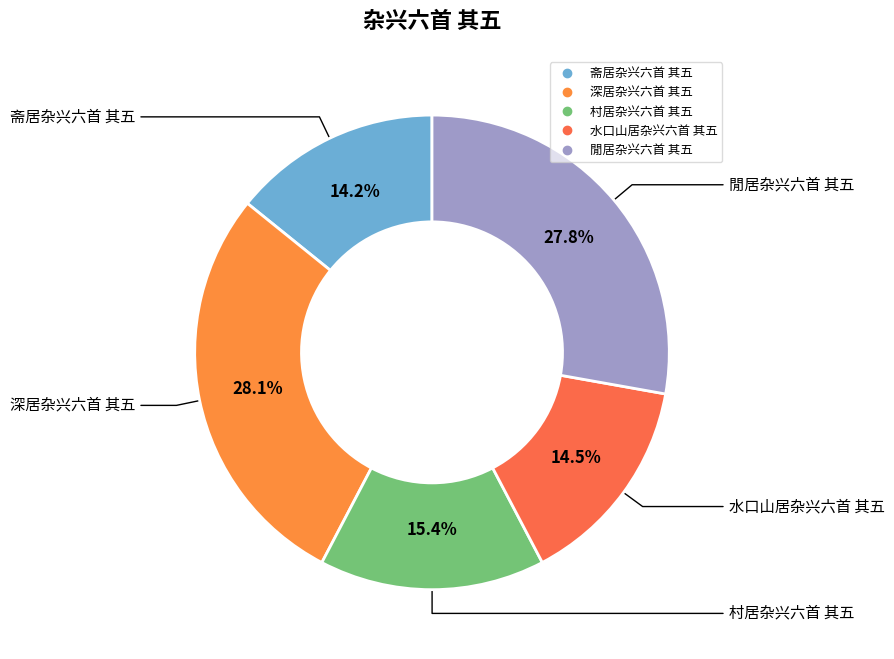

To the nearest percent, what percentage of the pie is 村居杂兴六首 其五?

15%